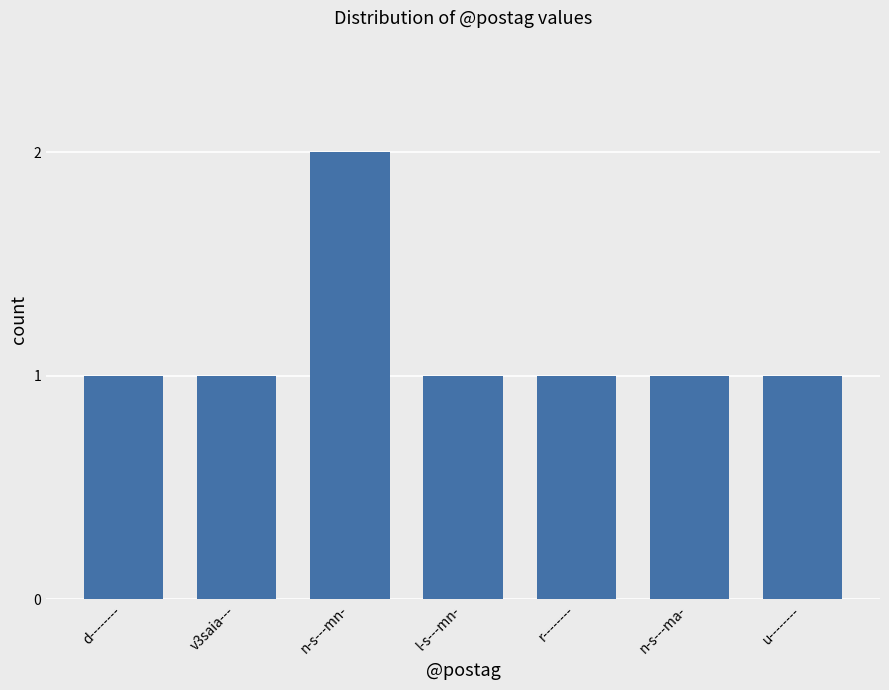

What is the difference between the maximum and minimum values?

1